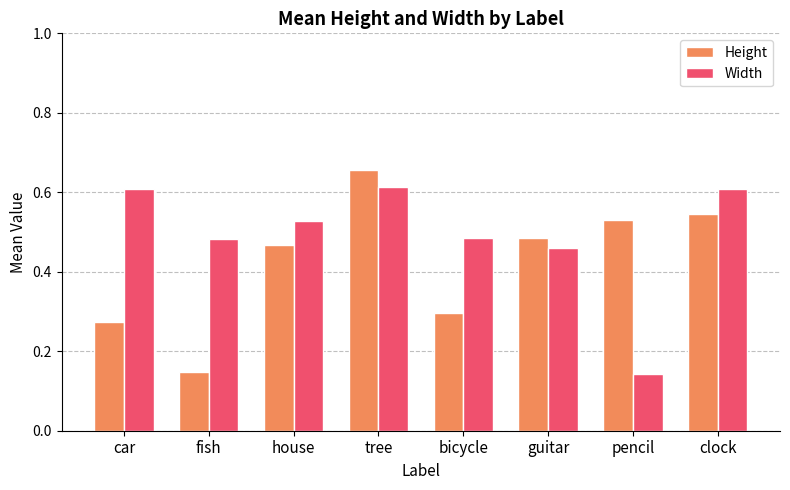

At which label does Height reach its peak?

tree